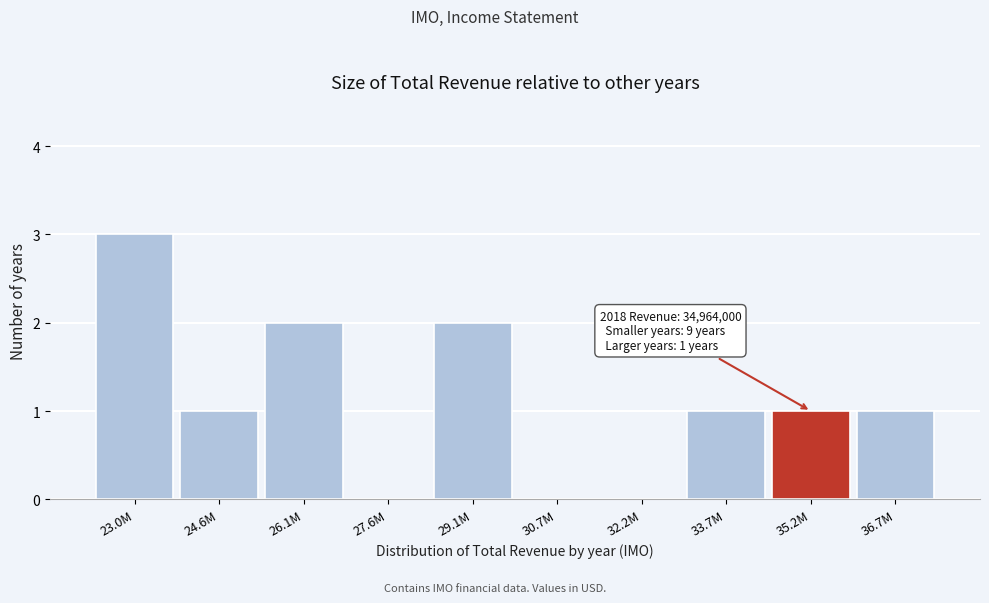

Reading left to right, list all the values displayed in this chart.

23.0M=3	24.6M=1	26.1M=2	27.6M=0	29.1M=2	30.7M=0	32.2M=0	33.7M=1	35.2M=1	36.7M=1